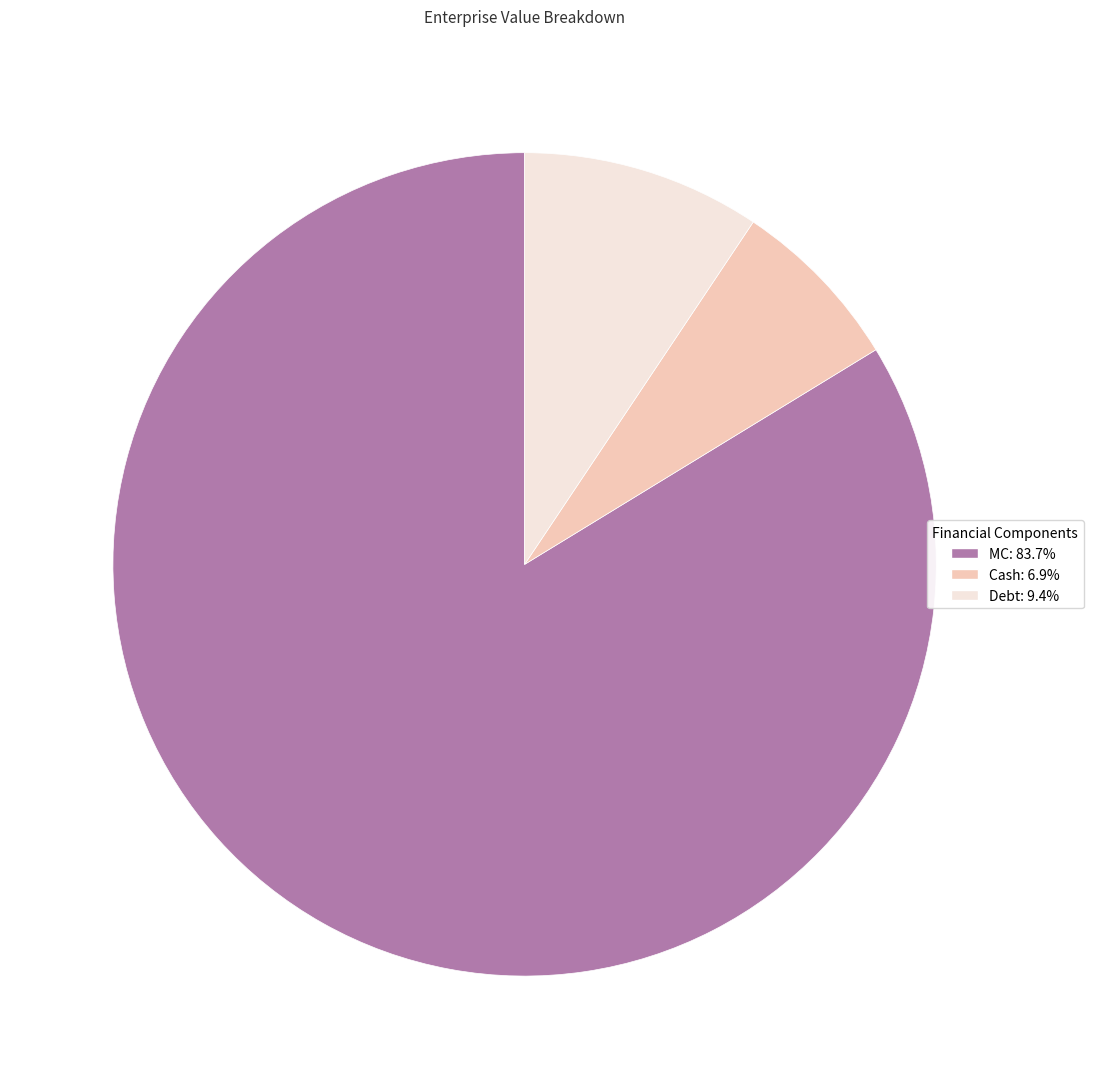

What is the smallest slice in the pie chart?

Cash